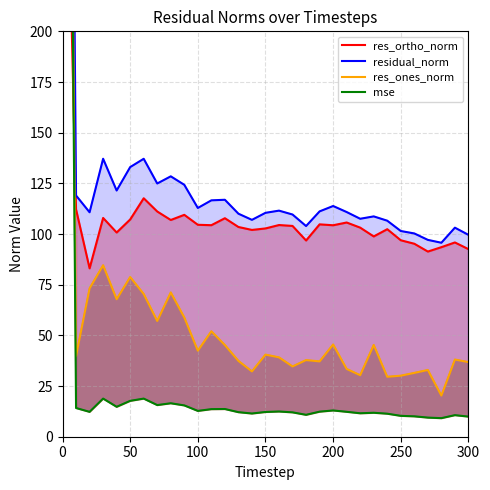

Which series has the widest spread of values?

residual_norm